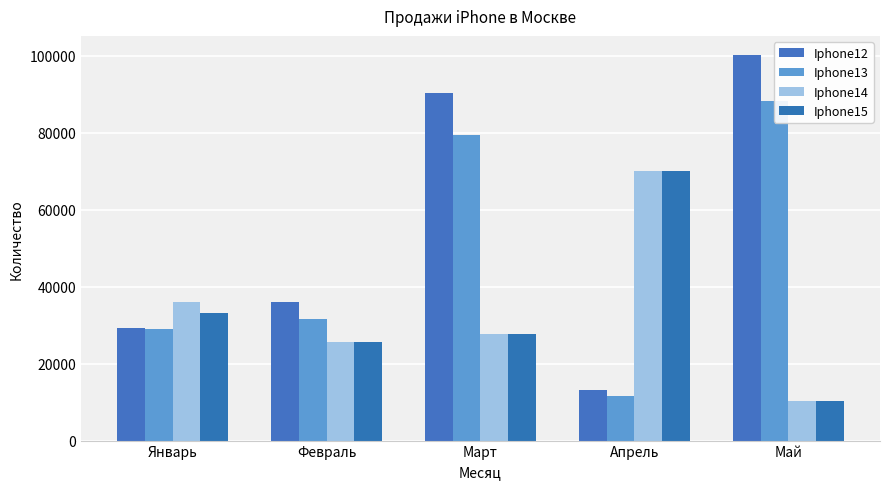

What is the label of the 1st bar from the right?

Май